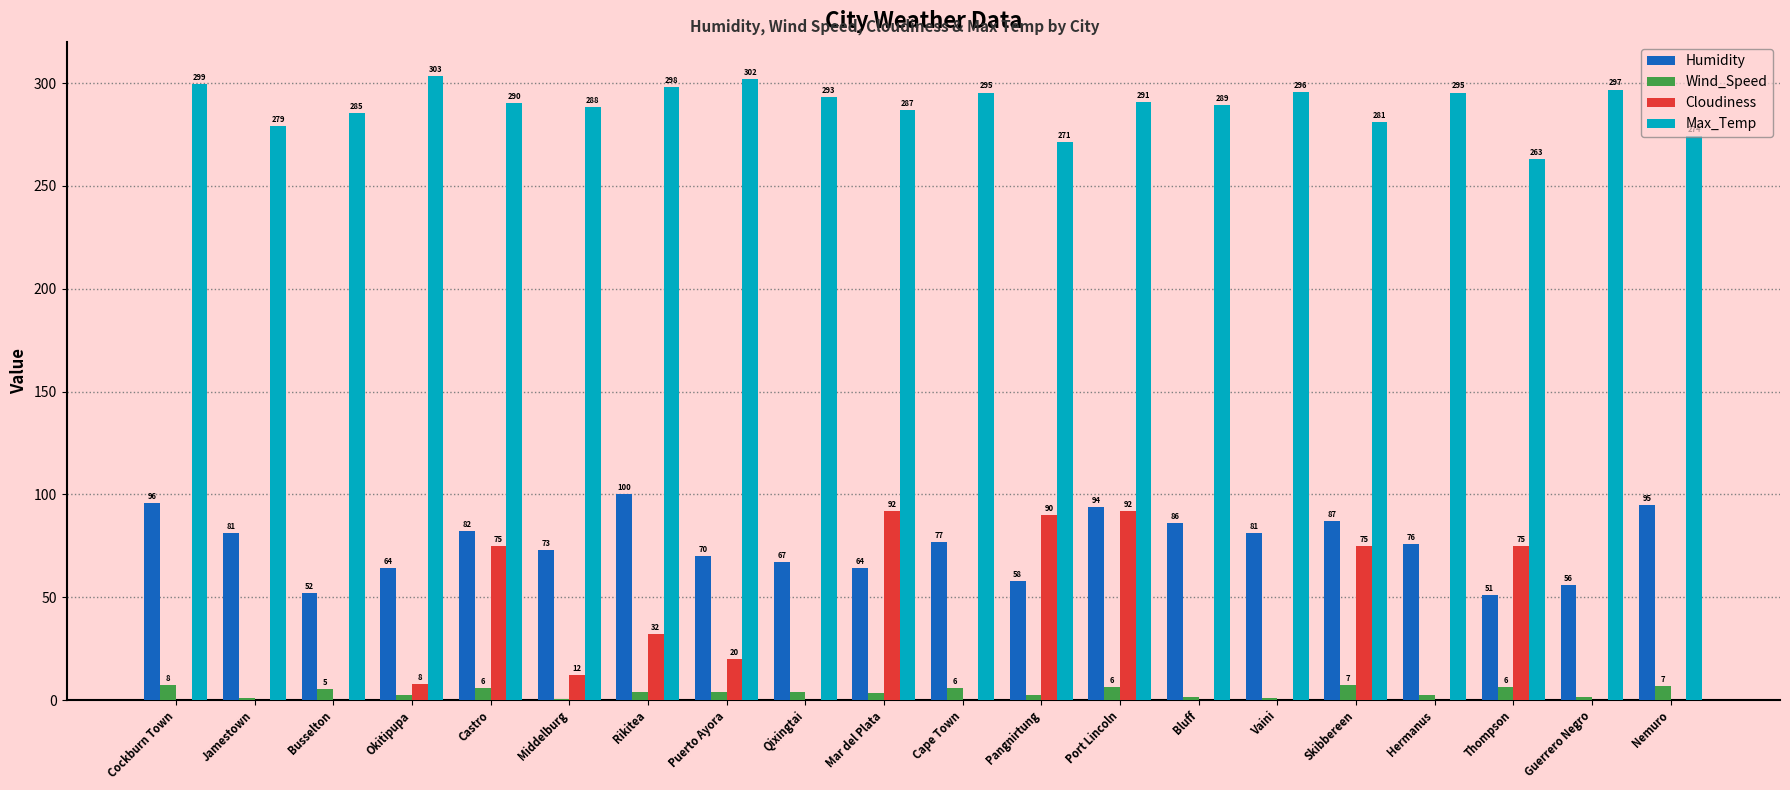

How many series are shown in this chart?

4